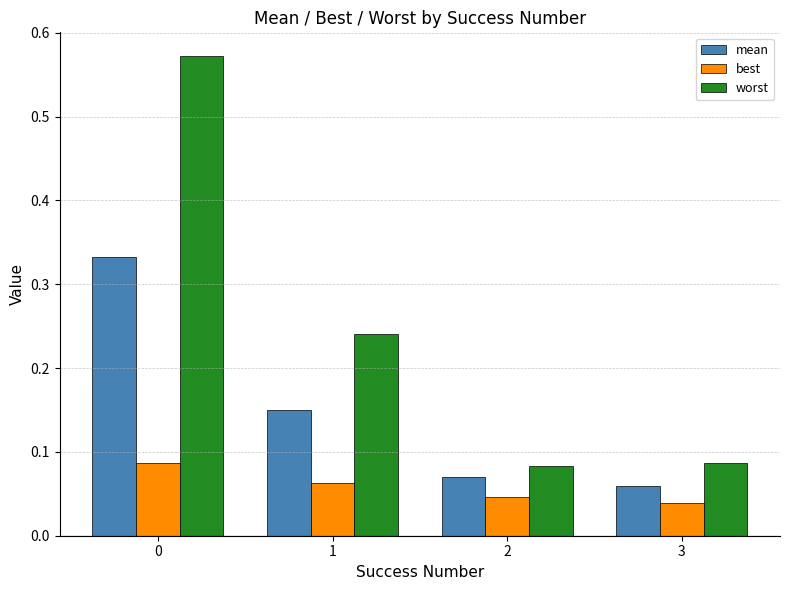

Which series has the largest total across all categories?

worst